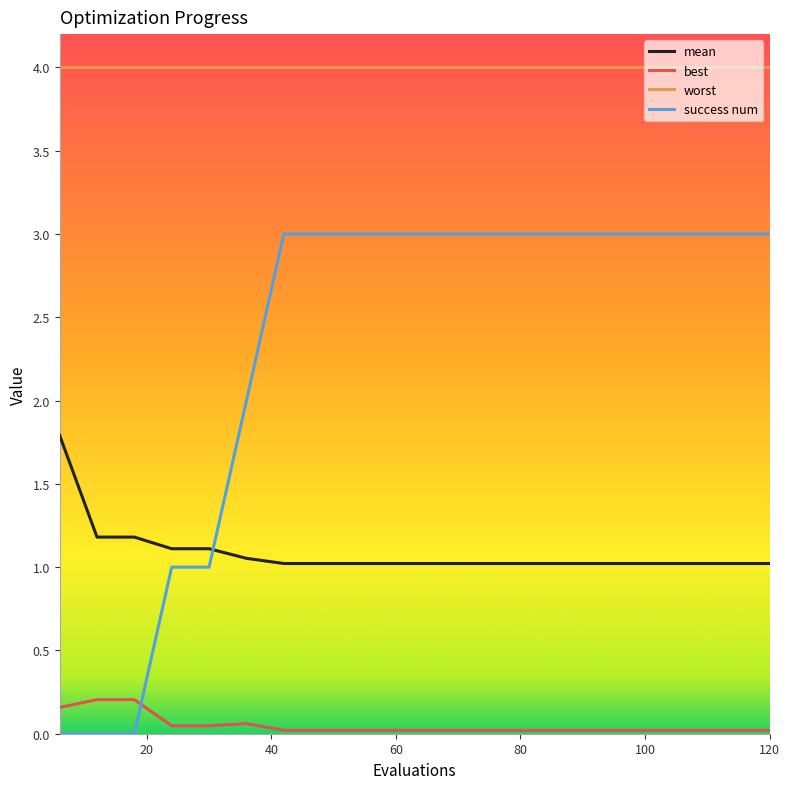

Rank the series by their maximum value, from highest to lowest.

worst, success num, mean, best